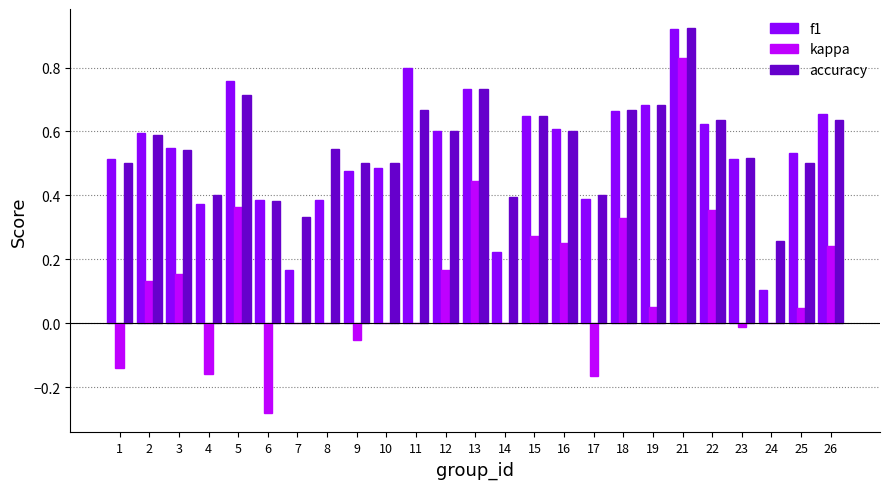

What are all the series names shown in the legend?

f1, kappa, accuracy